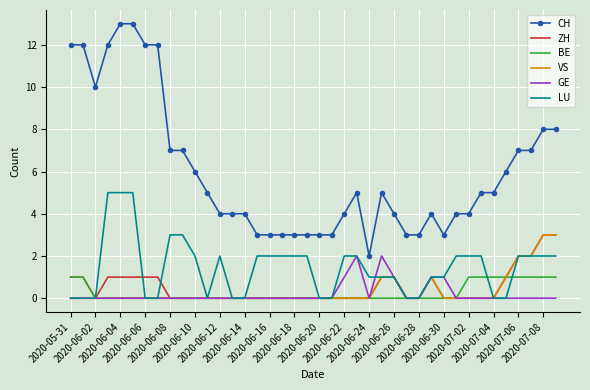

What is the maximum value shown in the chart?

13